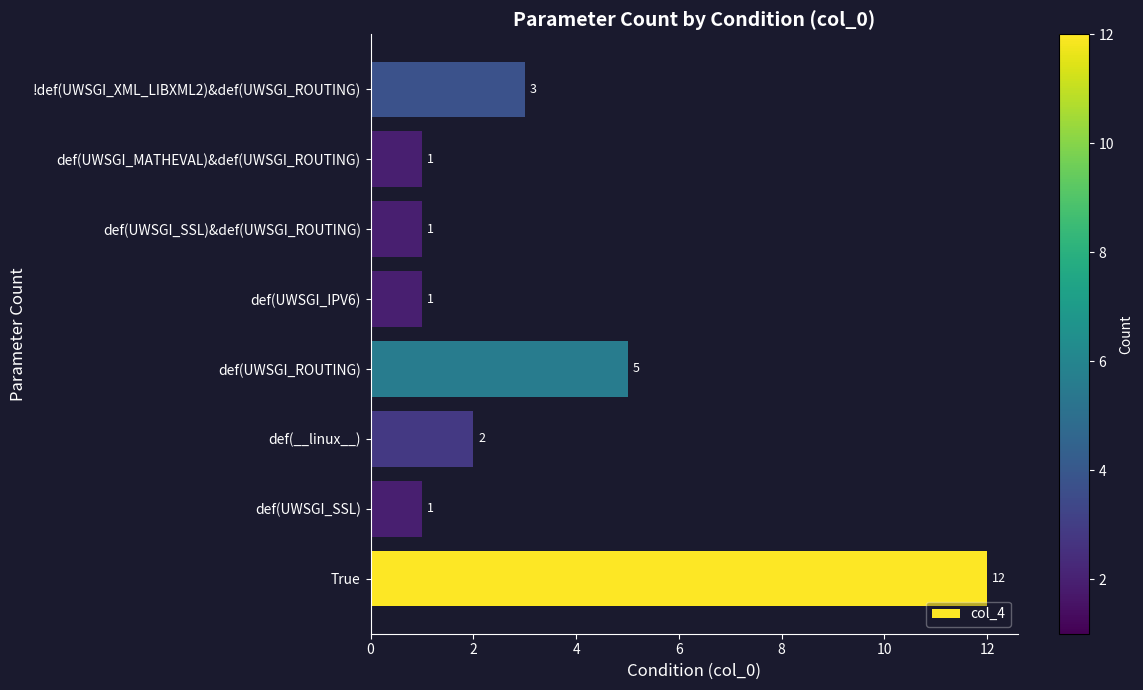

What is the sum of the values at def(UWSGI_MATHEVAL)&def(UWSGI_ROUTING) and def(__linux__)?

3